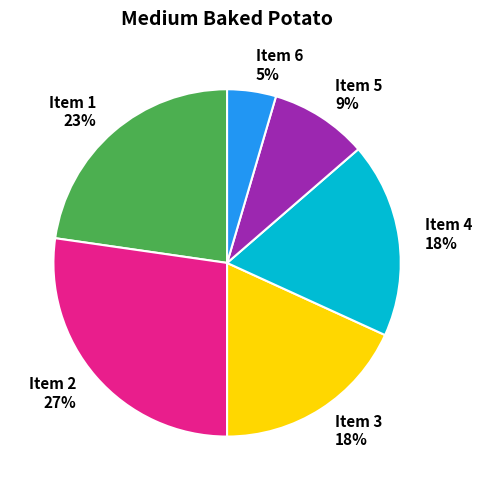

To the nearest percent, what is the average slice percentage?

17%